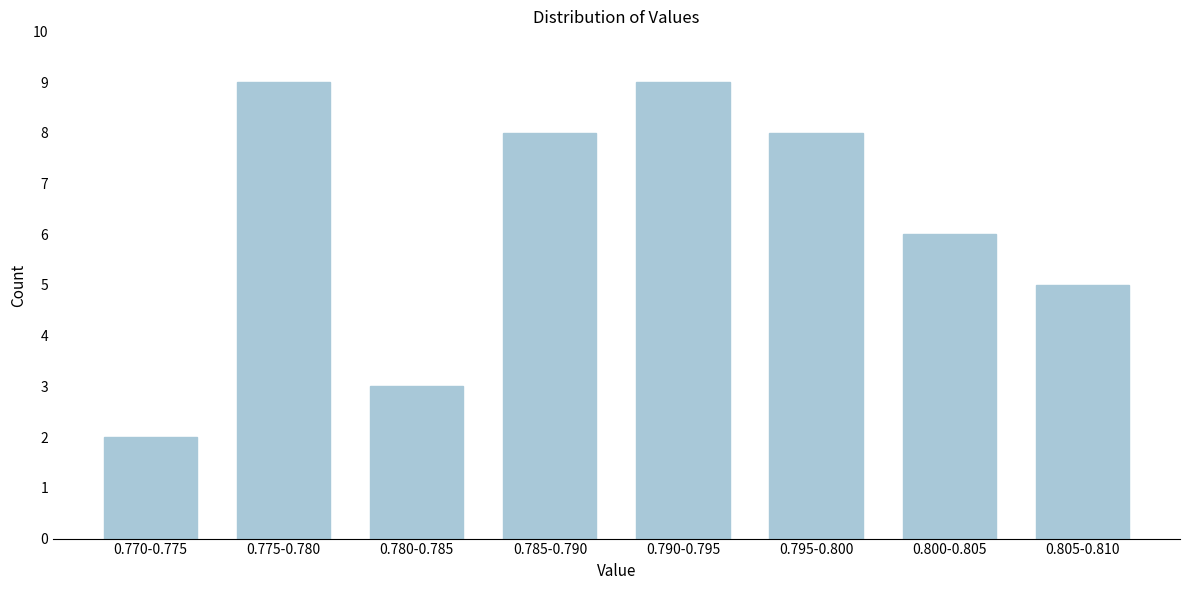

Reading left to right, list all the values displayed in this chart.

0.770-0.775=2	0.775-0.780=9	0.780-0.785=3	0.785-0.790=8	0.790-0.795=9	0.795-0.800=8	0.800-0.805=6	0.805-0.810=5